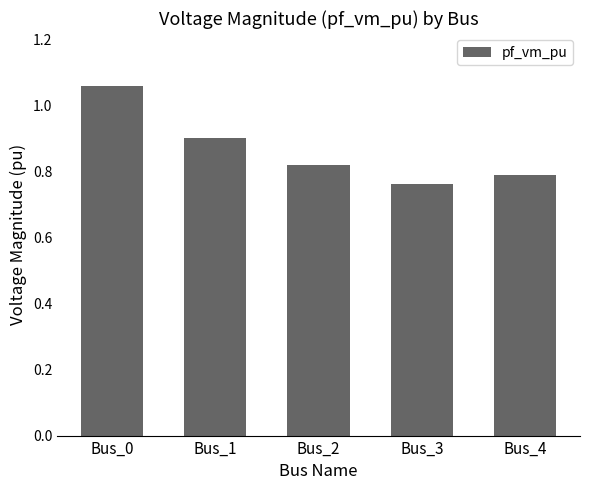

Where is the data nearest to the value 0?

Bus_3